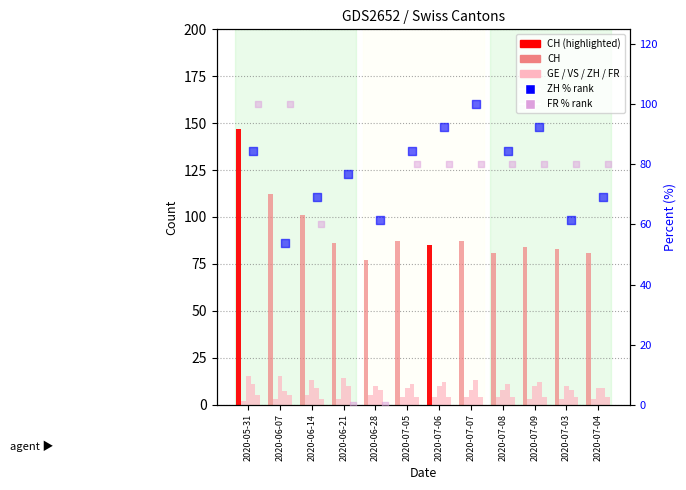

Which series has the largest total across all categories?

CH